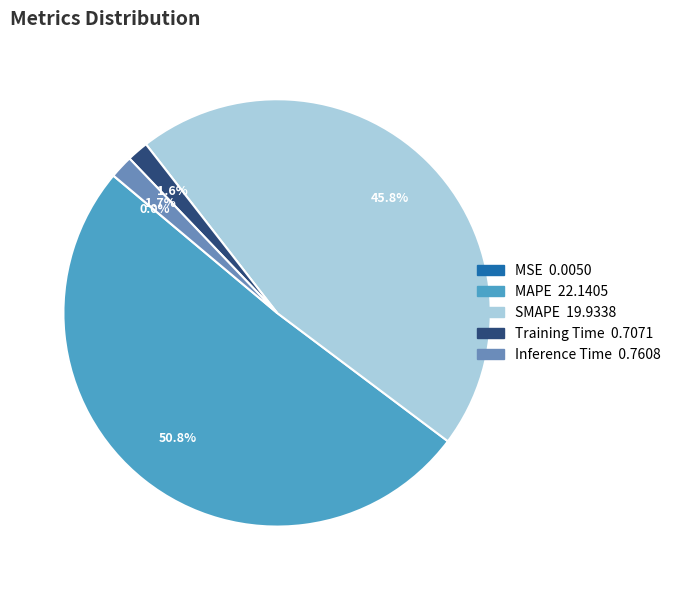

How much of the chart is everything except Inference Time?

98.3%